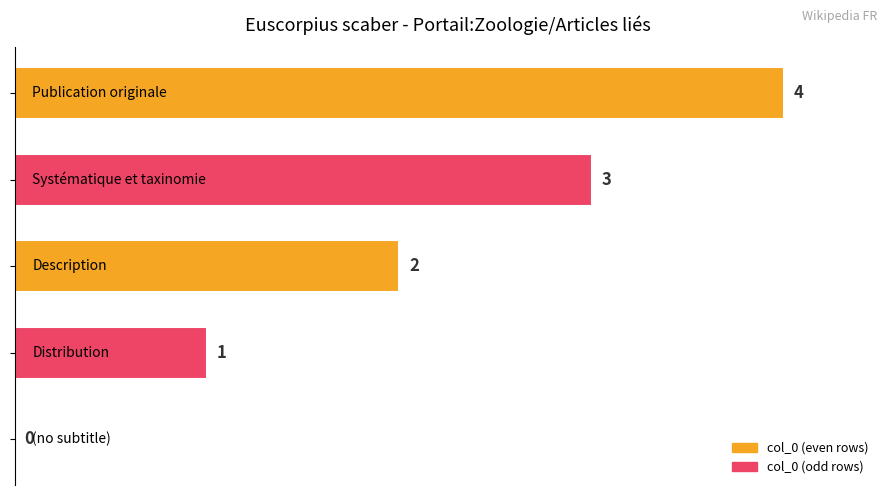

What is the average value?

2